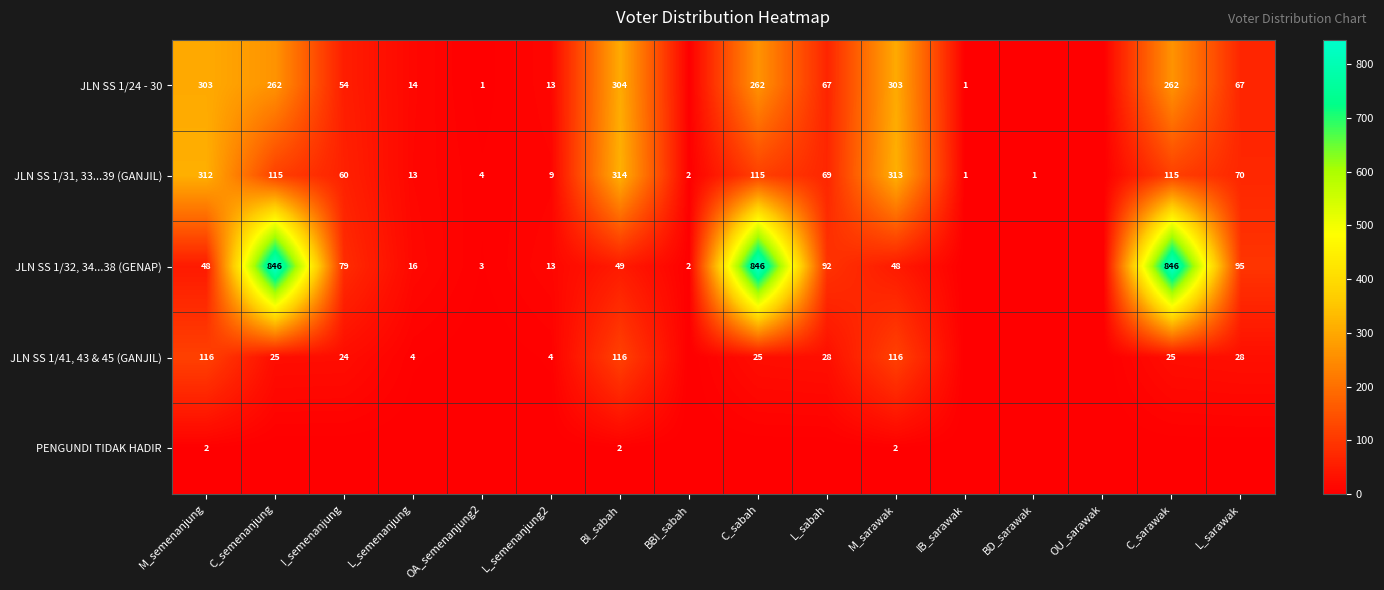

The JLN SS 1/41, 43 & 45 (GANJIL) series shows 5 at I_semenanjung. True or false?

False